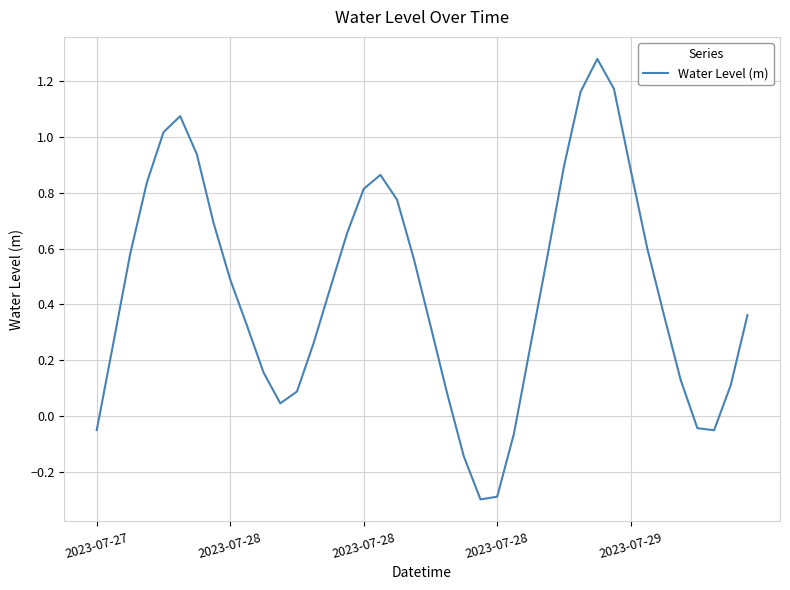

How many positive values are there?

33